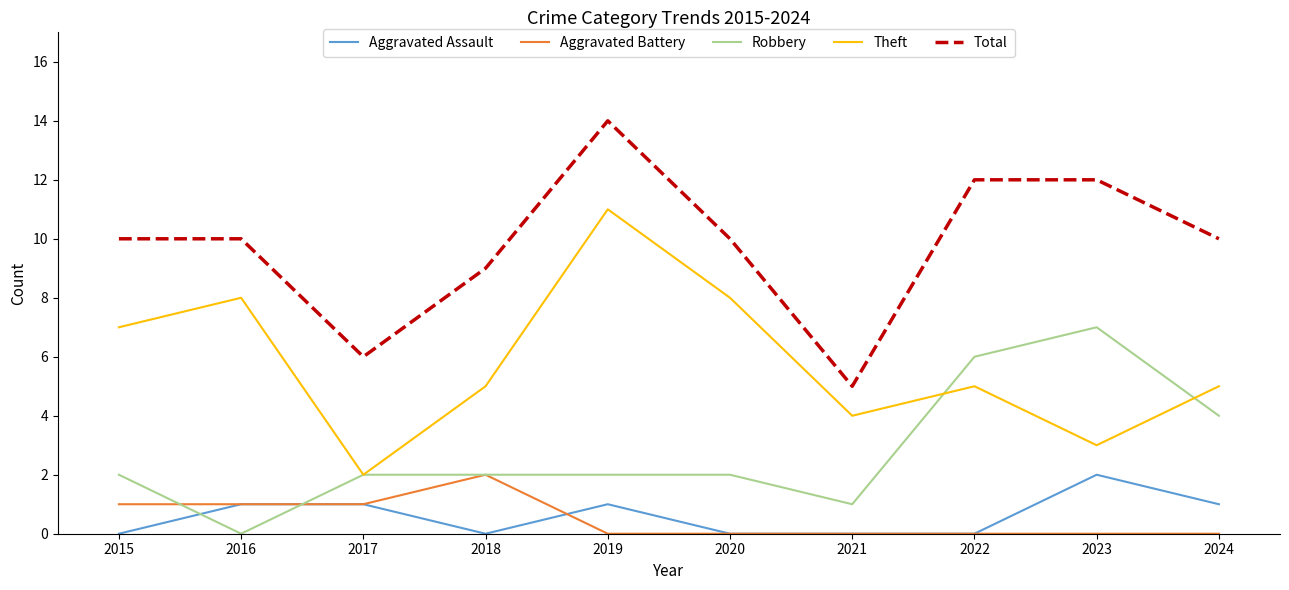

The value of Aggravated Battery at 2019 is 0. True or false?

True